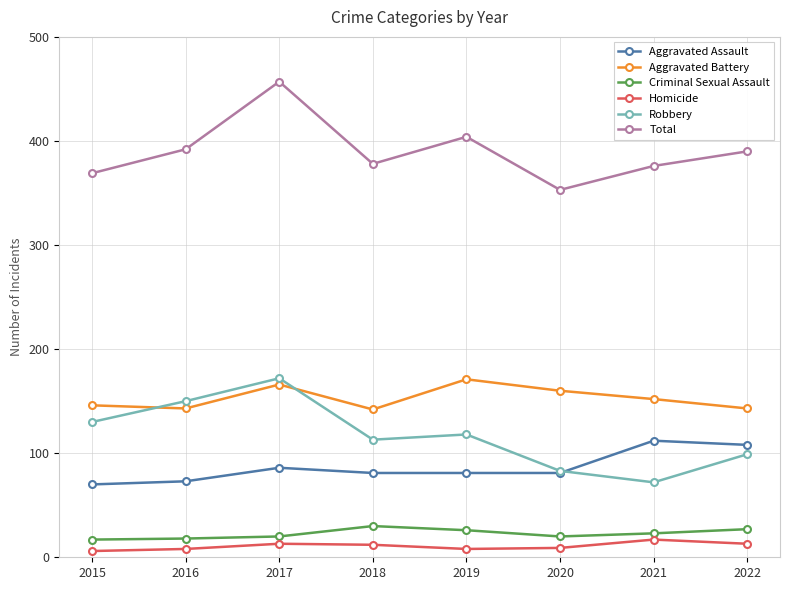

What is the total value across all series at 2022?

780